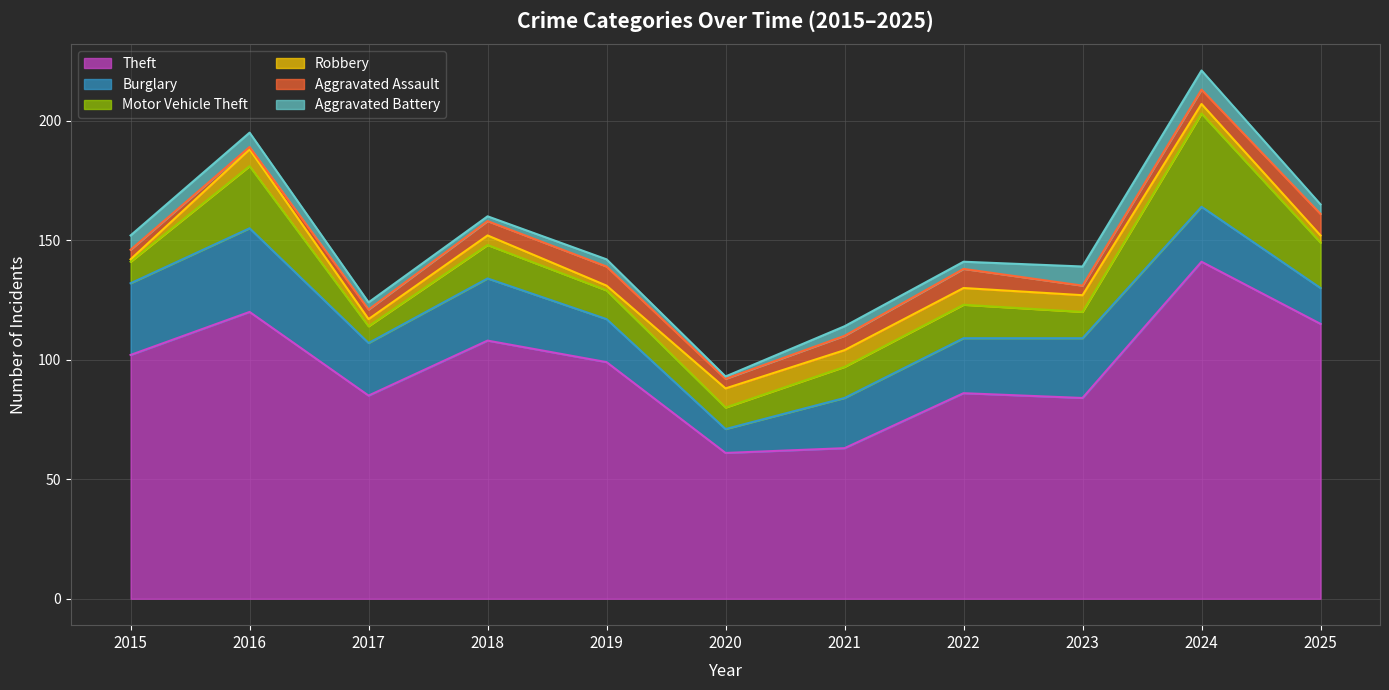

Which label corresponds to the largest value in the chart?

2024